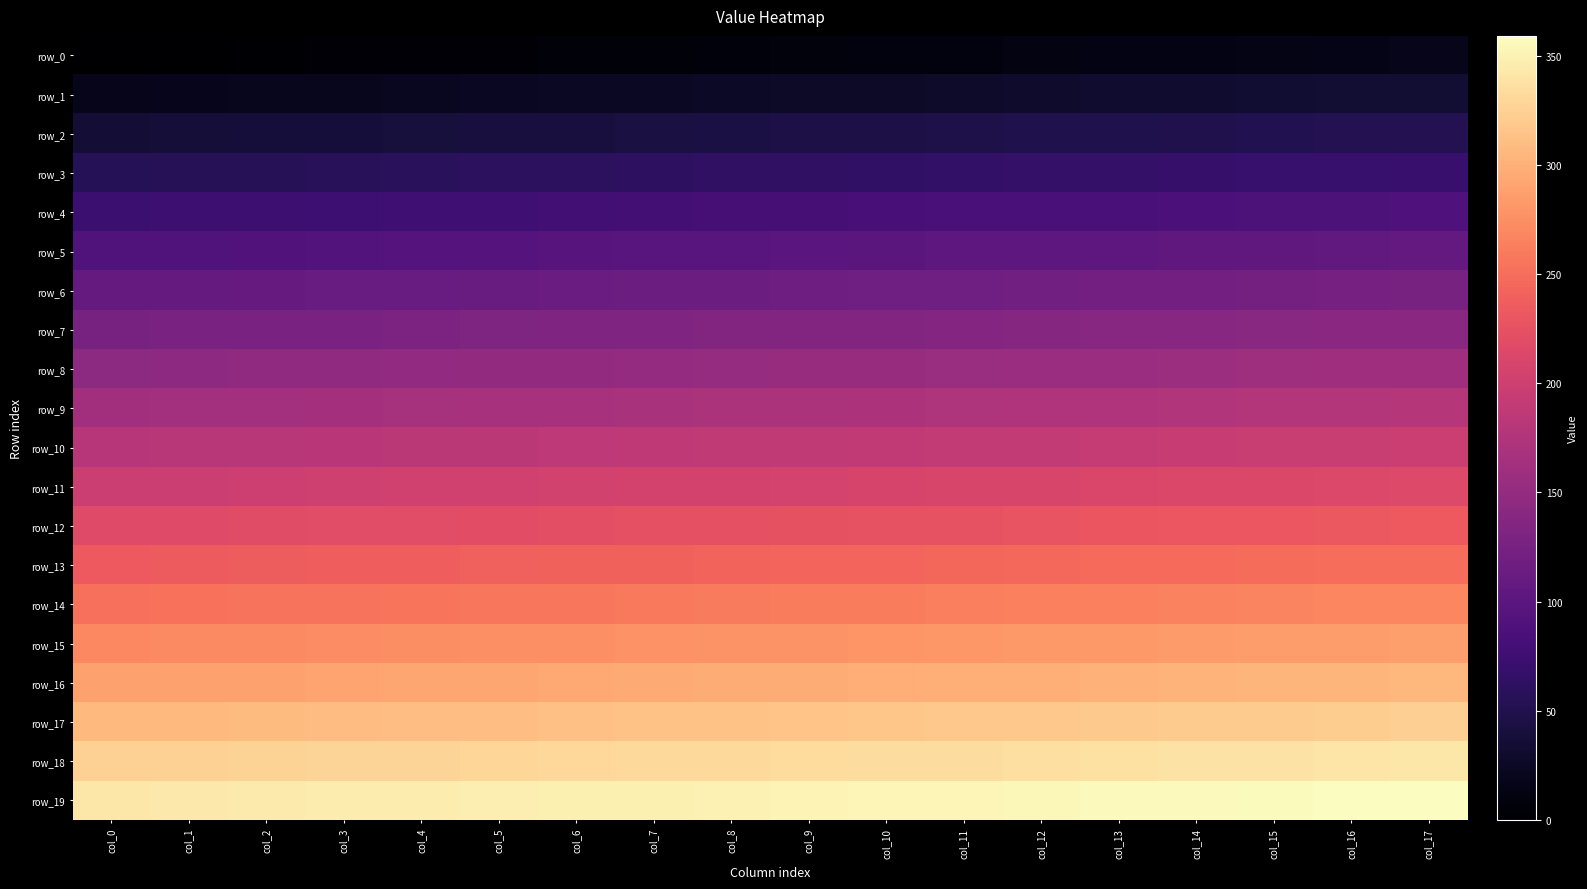

What is the difference between the maximum and minimum values in the row_11 series?

17